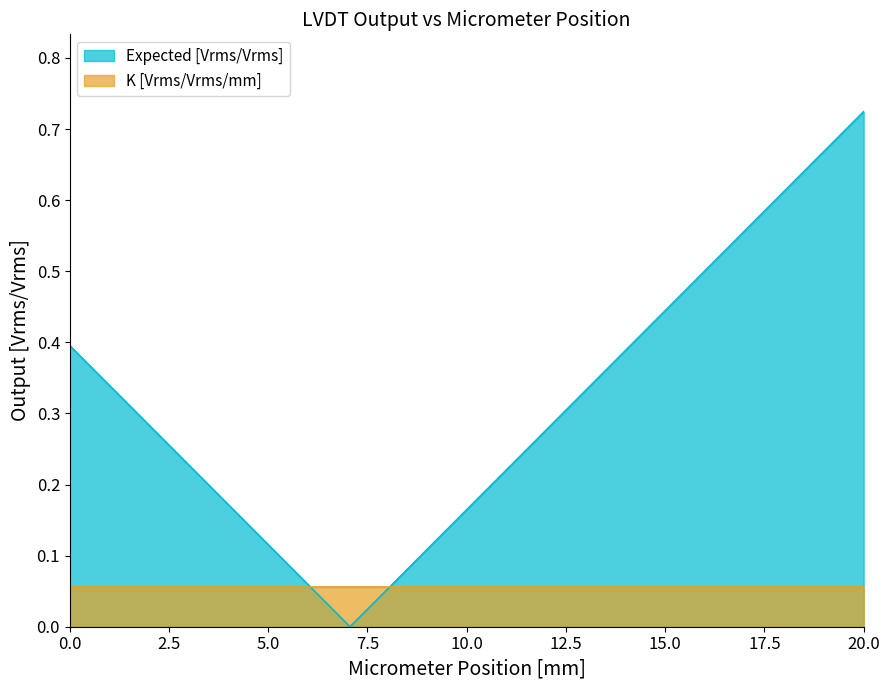

How many values are above zero?

21